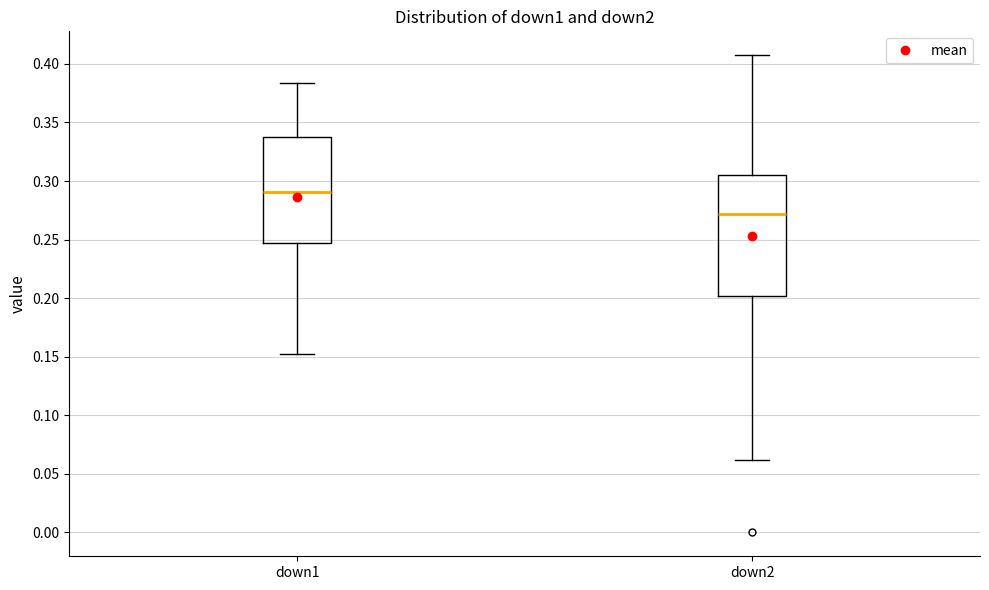

Which box has the highest median line?

down1